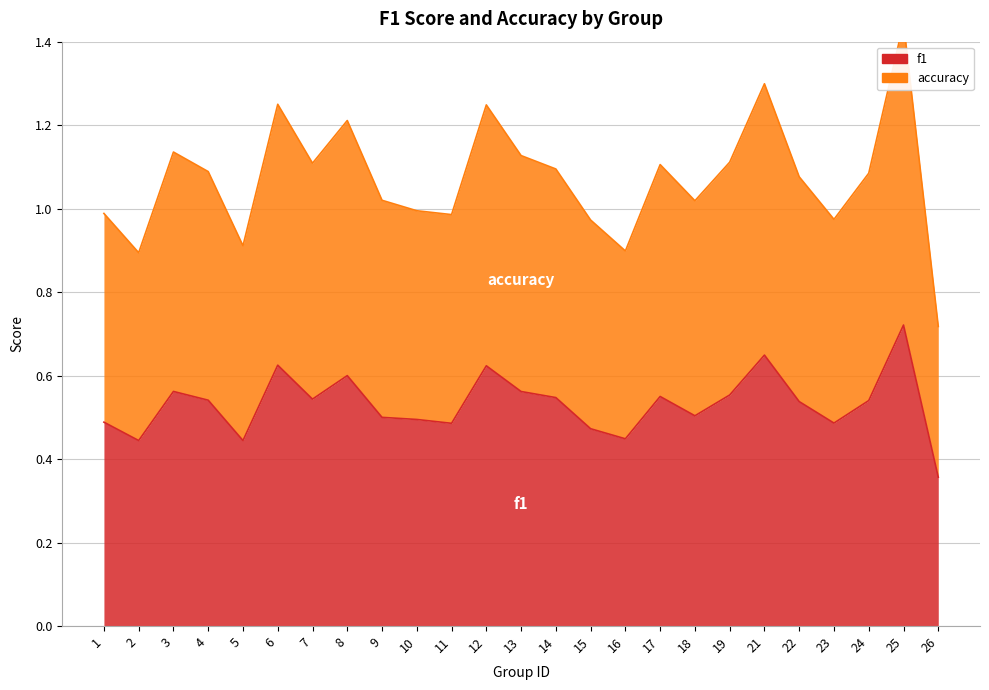

What is the sum of the f1 values at 1 and 15?

1.0